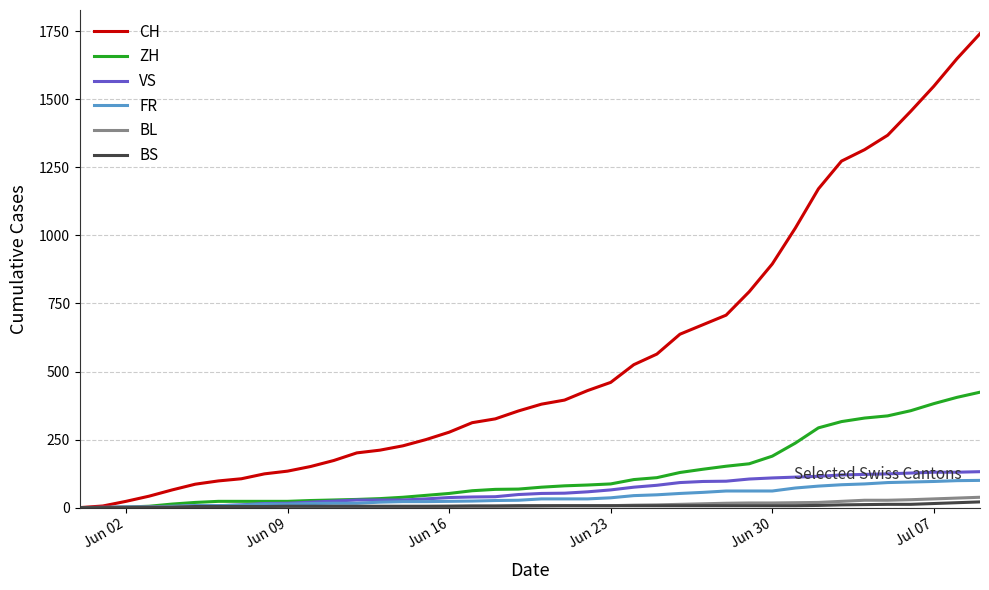

Which series has the widest spread of values?

CH